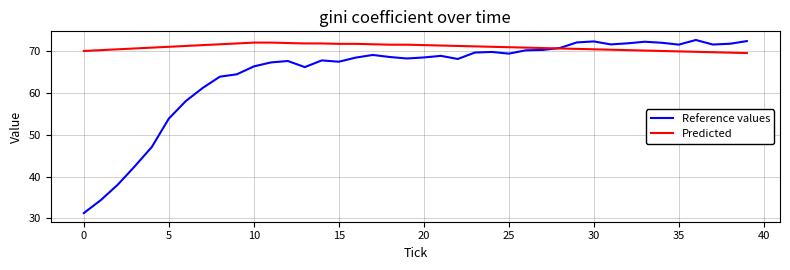

List the series in order of their peak value, highest first.

Reference values, Predicted